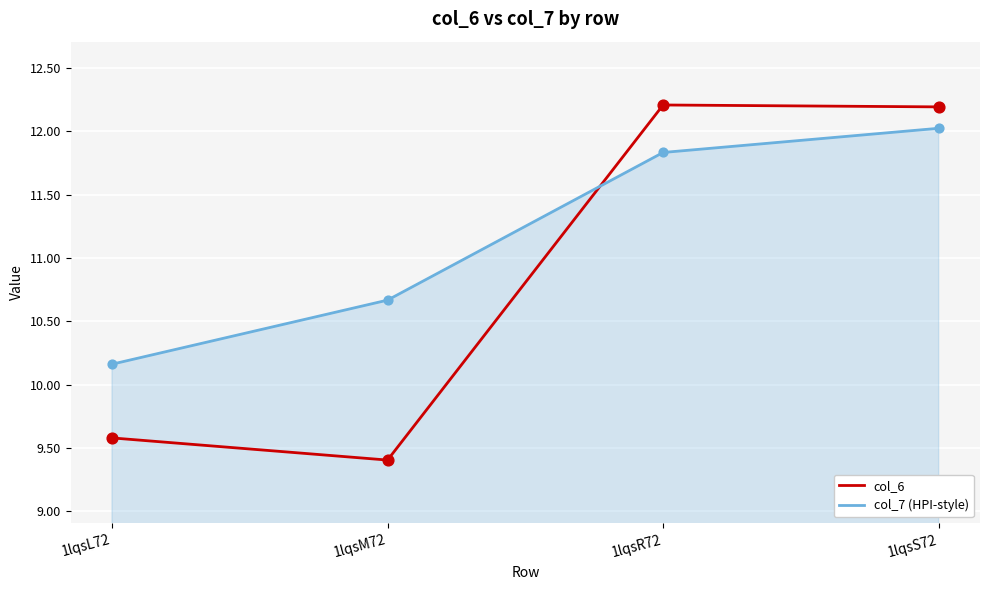

What are all the series names shown in the legend?

col_6, col_7 (HPI-style)